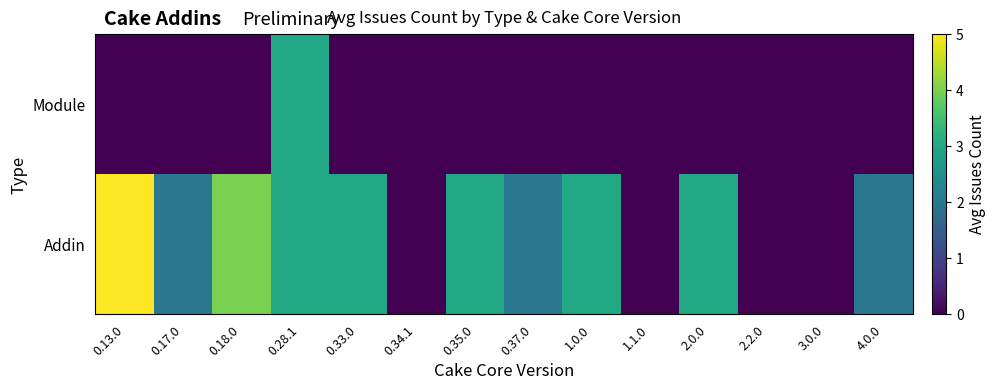

Reading left to right, list all the values displayed in this chart.

Addin: 0.13.0=5	0.17.0=2	0.18.0=4	0.28.1=3	0.33.0=3	0.34.1=0	0.35.0=3	0.37.0=2	1.0.0=3	1.1.0=0	2.0.0=3	2.2.0=0	3.0.0=0	4.0.0=2
Module: 0.13.0=0	0.17.0=0	0.18.0=0	0.28.1=3	0.33.0=0	0.34.1=0	0.35.0=0	0.37.0=0	1.0.0=0	1.1.0=0	2.0.0=0	2.2.0=0	3.0.0=0	4.0.0=0